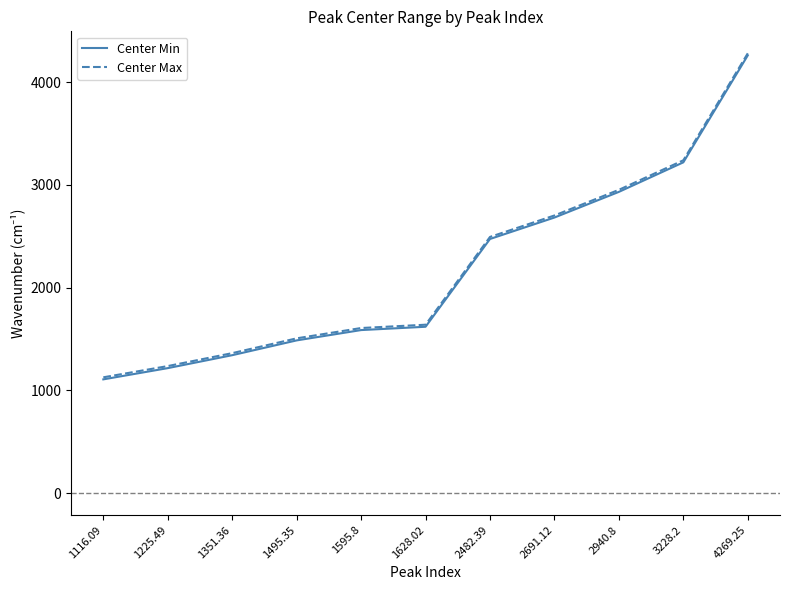

At which category is the sum across all series the highest?

4269.25